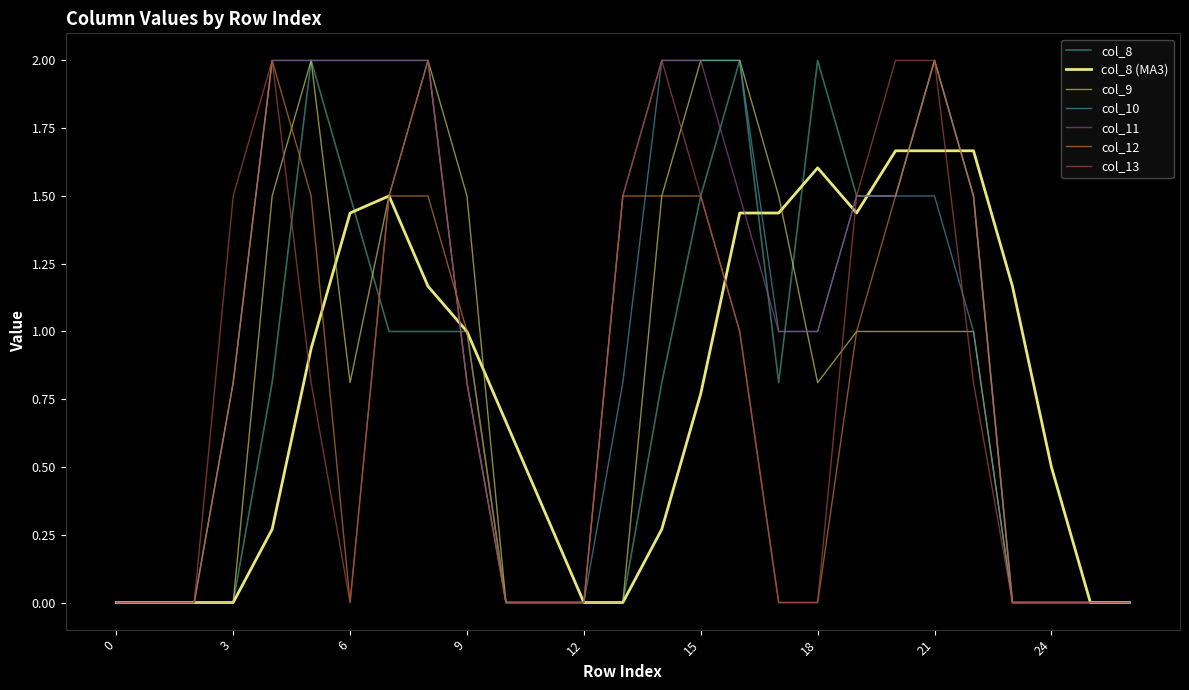

What is the greatest value displayed?

2.0